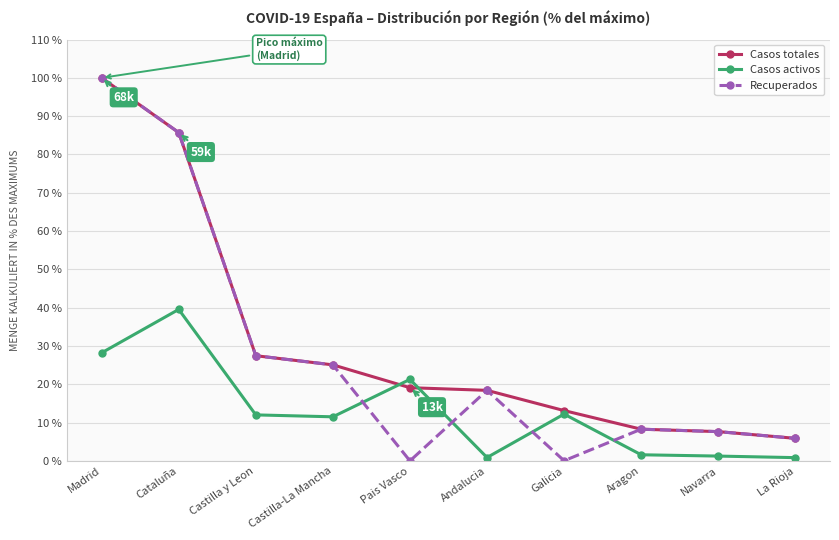

How many lines are shown in the chart?

3